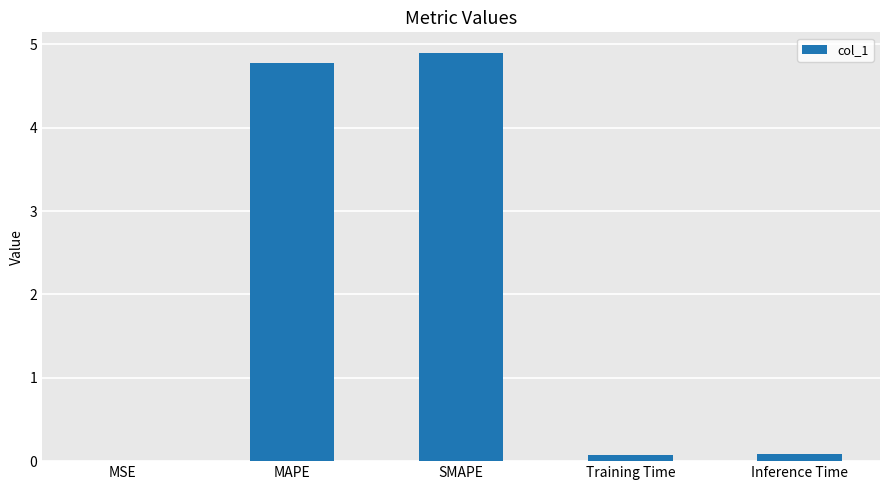

The value at SMAPE is 8.8. True or false?

False